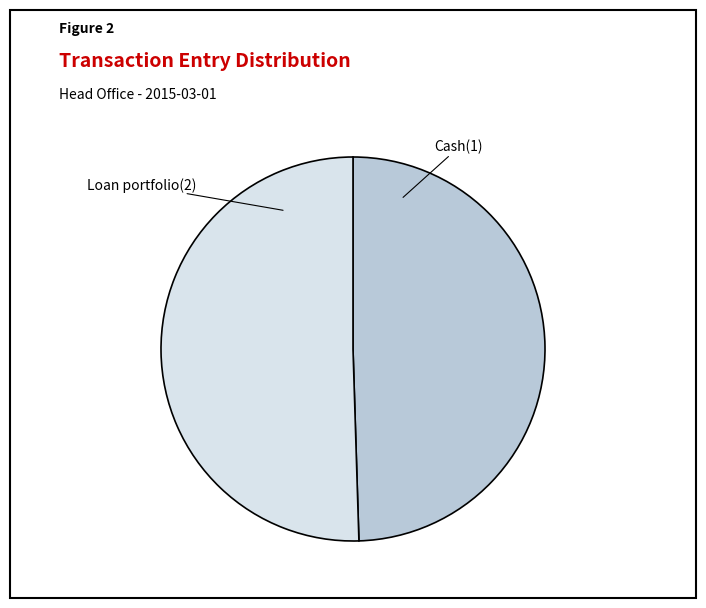

Combined, do Cash(1) and Loan portfolio(2) account for over 50%?

Yes